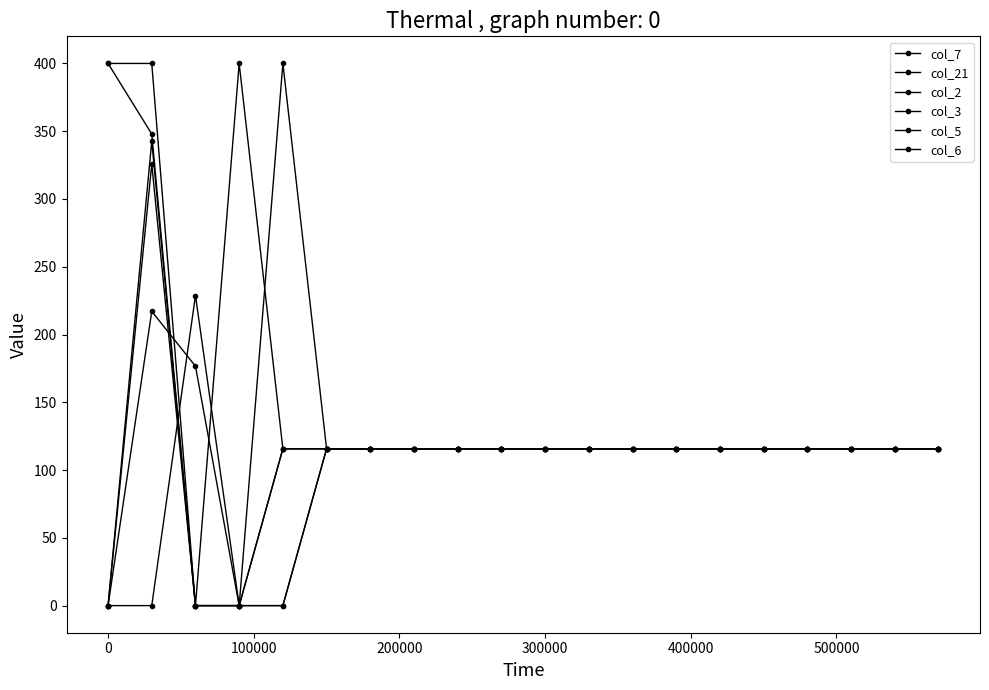

Does the chart display data point markers on the line(s)?

Yes